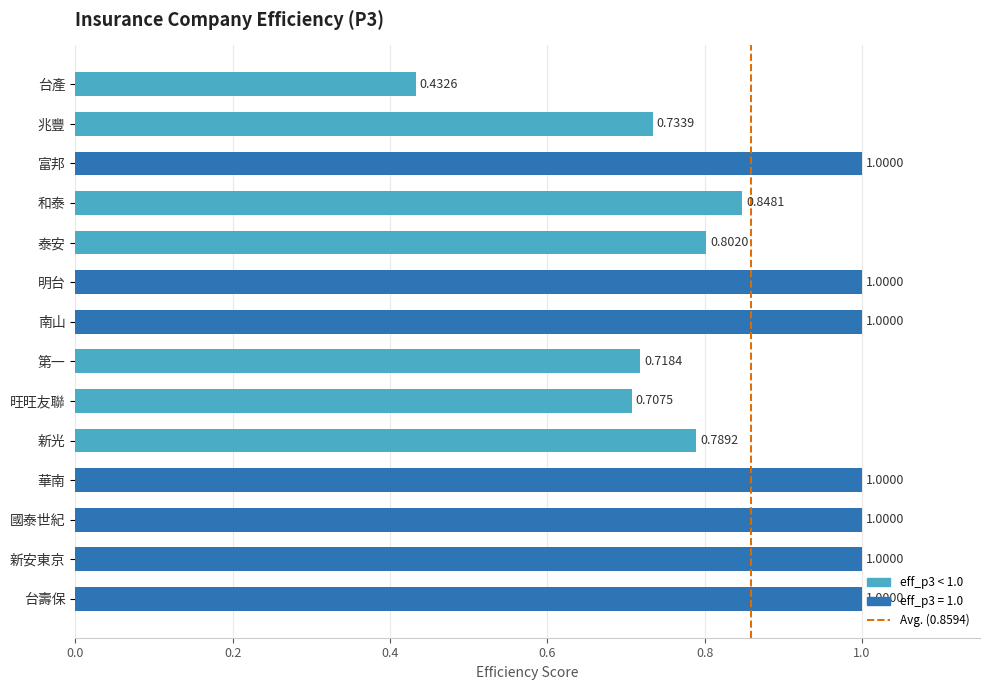

How many bars are there in total?

14